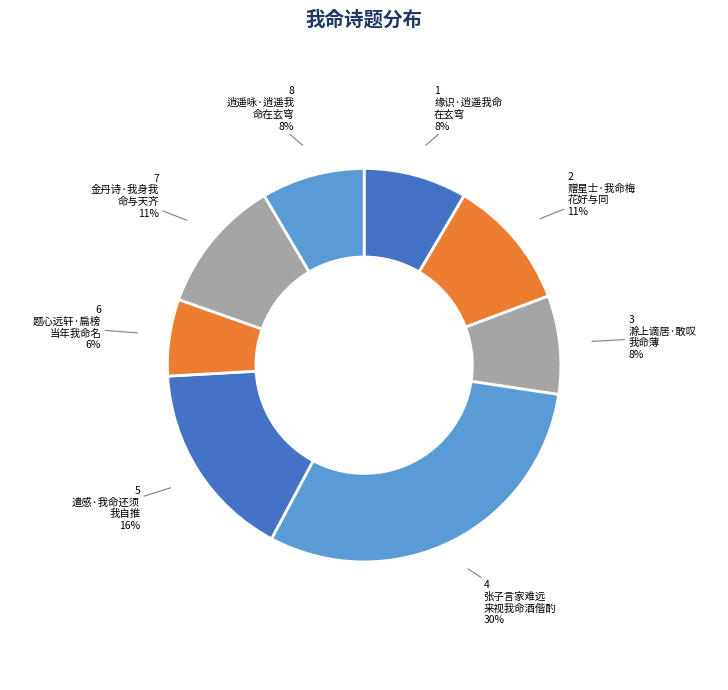

How many slices are in this pie chart?

8